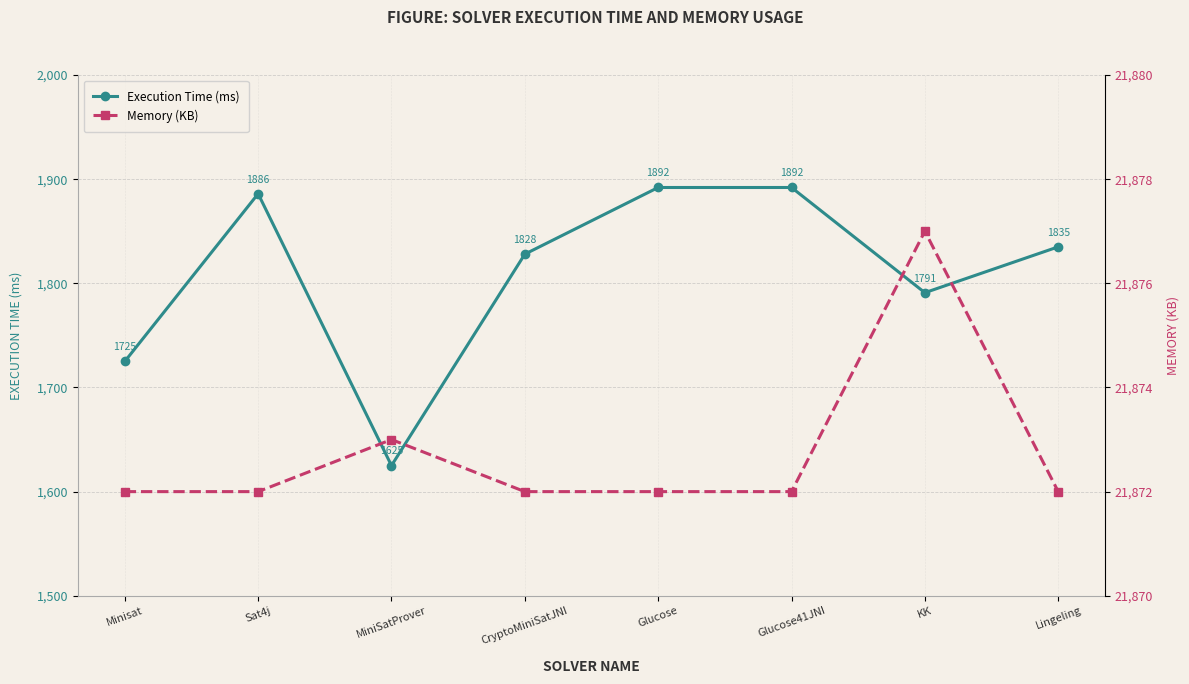

Where is the first local minimum for Execution Time (ms)?

MiniSatProver